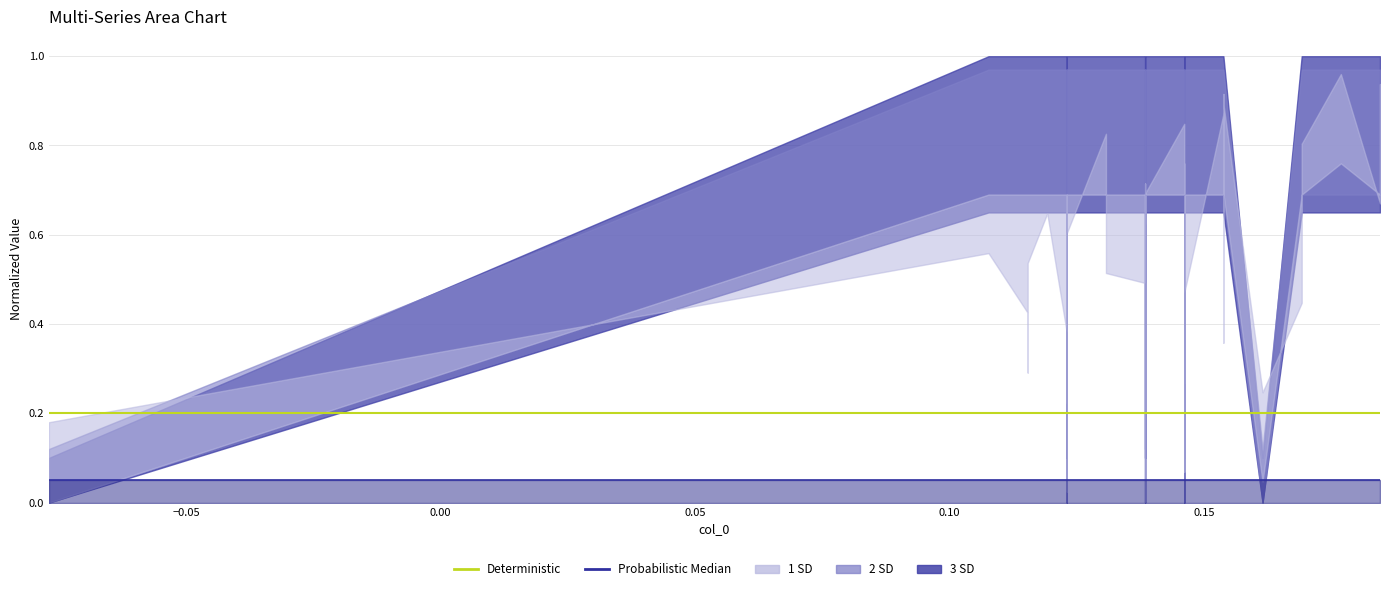

True or false: Deterministic and Probabilistic Median cross at least once.

False